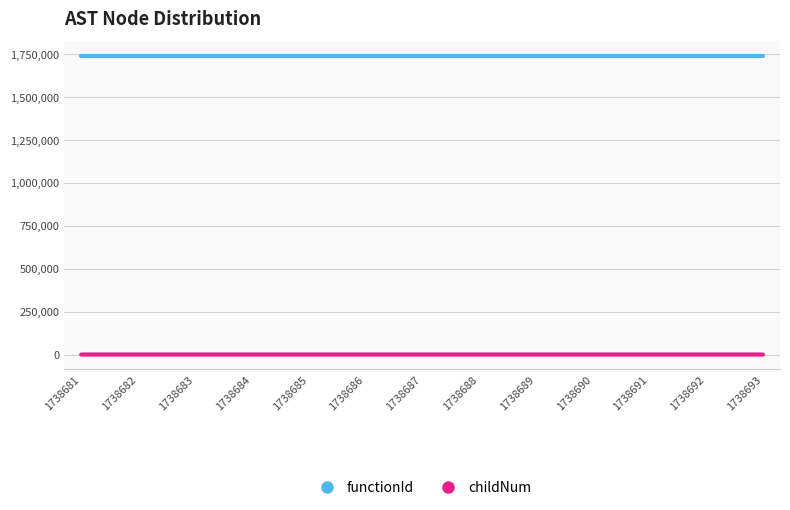

True or false: childNum and functionId intersect in this chart.

False